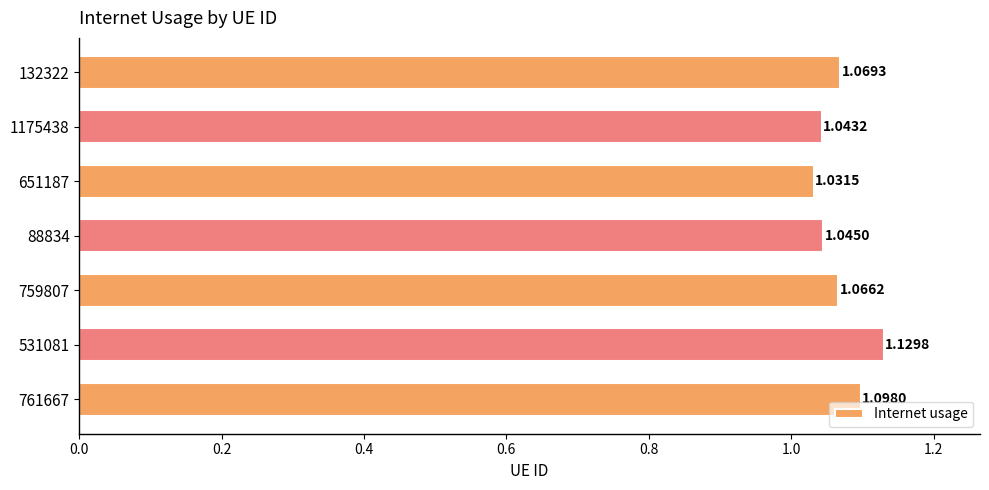

Which has a higher value, 132322 or 1175438?

132322